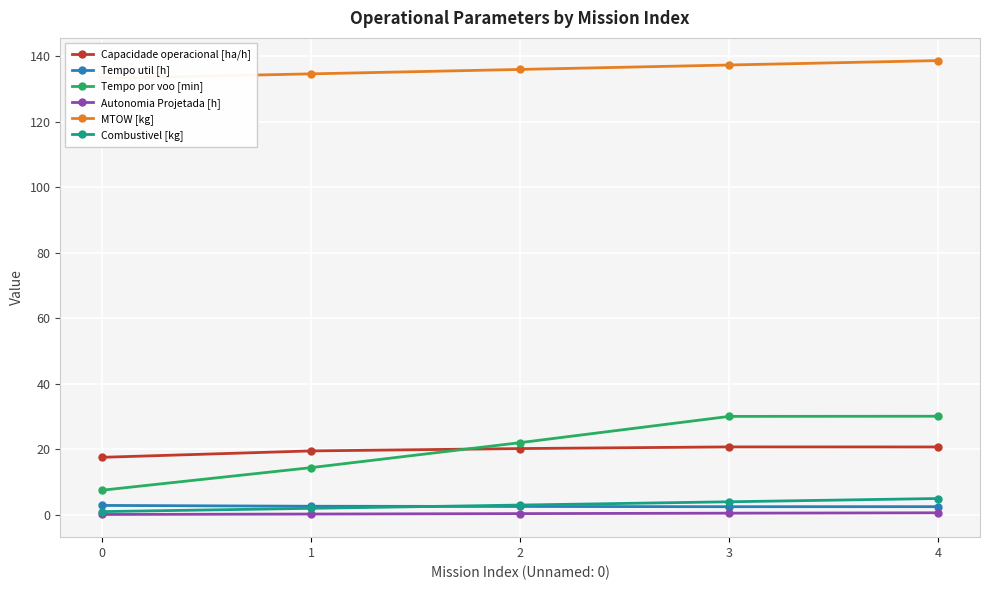

True or false: Capacidade operacional [ha/h] and Combustivel [kg] intersect in this chart.

False